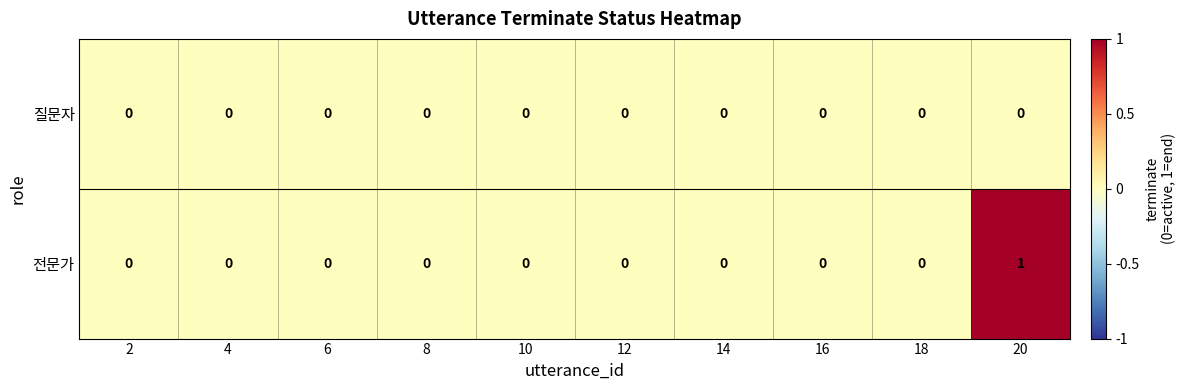

Reading left to right, list all the values displayed in this chart.

질문자: 0	0	0	0	0	0	0	0	0	0
전문가: 0	0	0	0	0	0	0	0	0	1